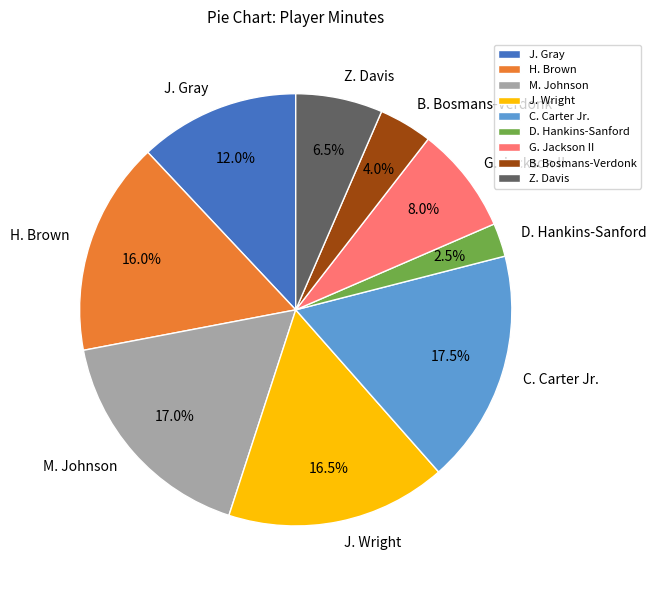

Combined, what portion of the pie is B. Bosmans-Verdonk and Z. Davis?

10.5%